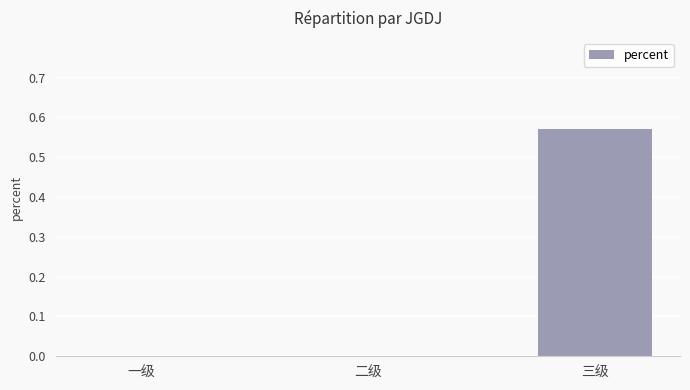

Between 一级 and 三级, which is larger?

三级